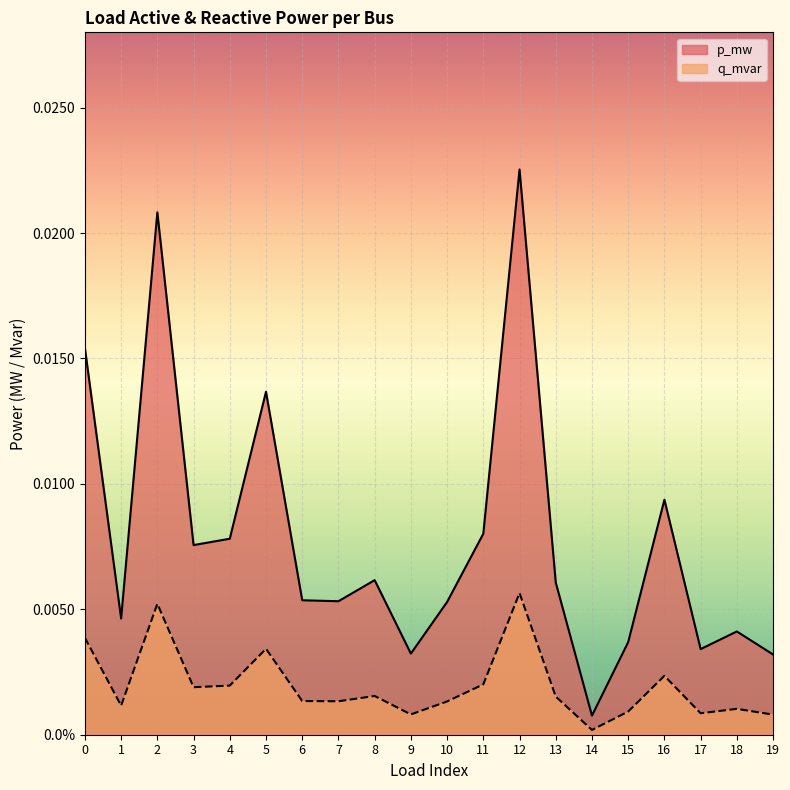

At which category is the sum across all series the highest?

12